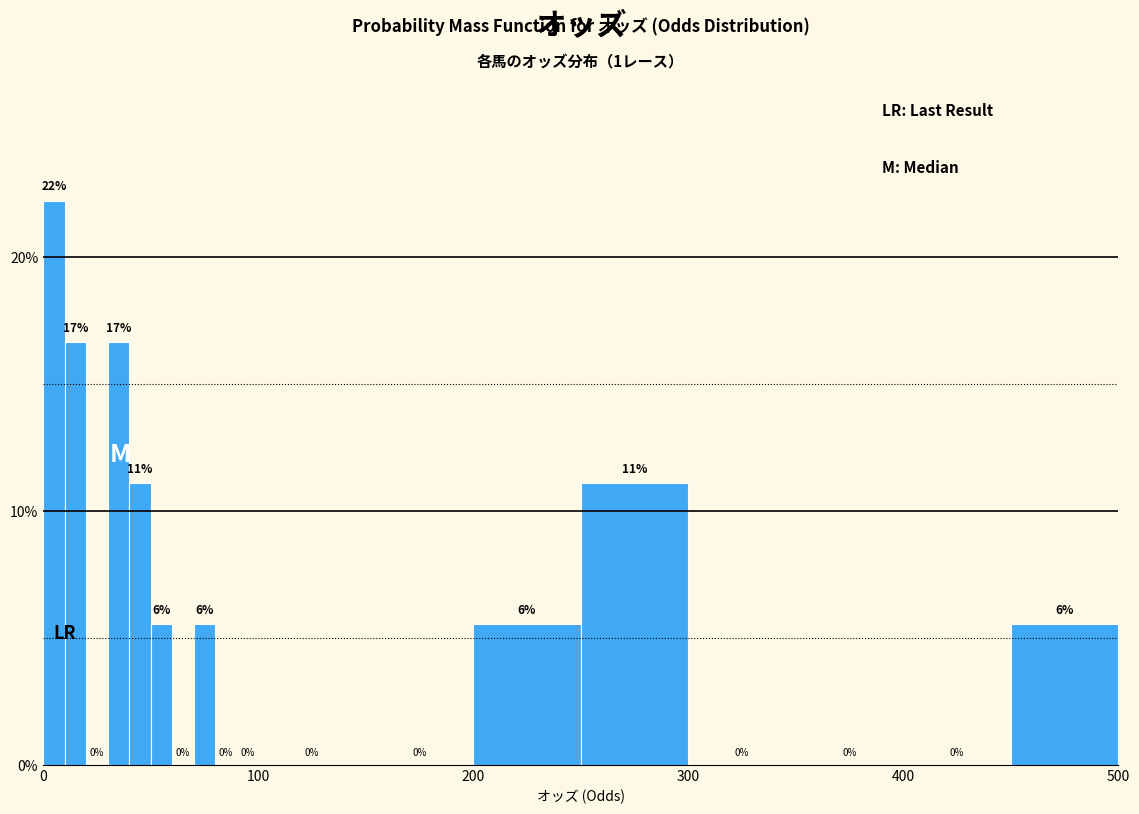

Read against the x-axis, roughly where is the centre of the tallest bar?

10